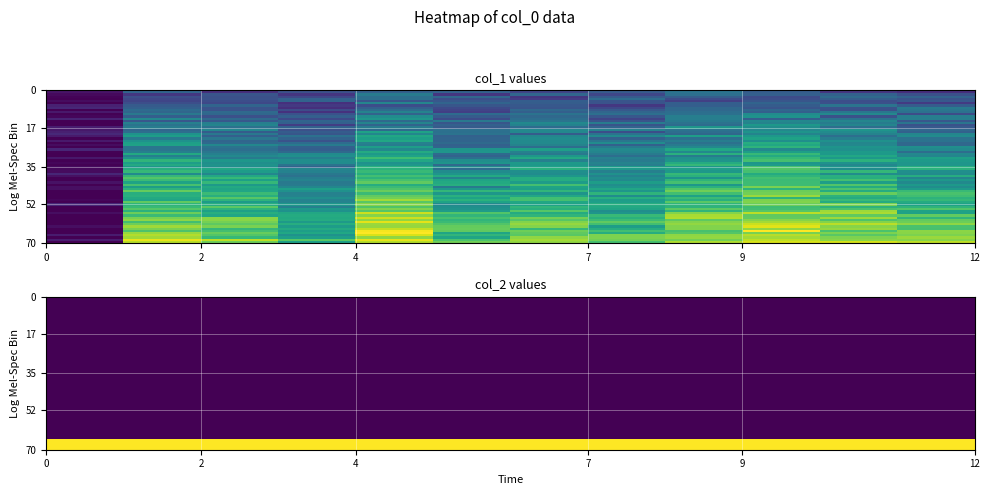

Reading left to right, list all the values displayed in this chart.

1635553833=0.0	1639099842=9.8	1639186249=9.5	1640050239=7.9	1640136648=10.7	1640395841=9.2	1640482241=10.6	1640655037=8.8	1640741441=10.6	1640827839=11.6	1640914241=11.3	1641000641=10.5